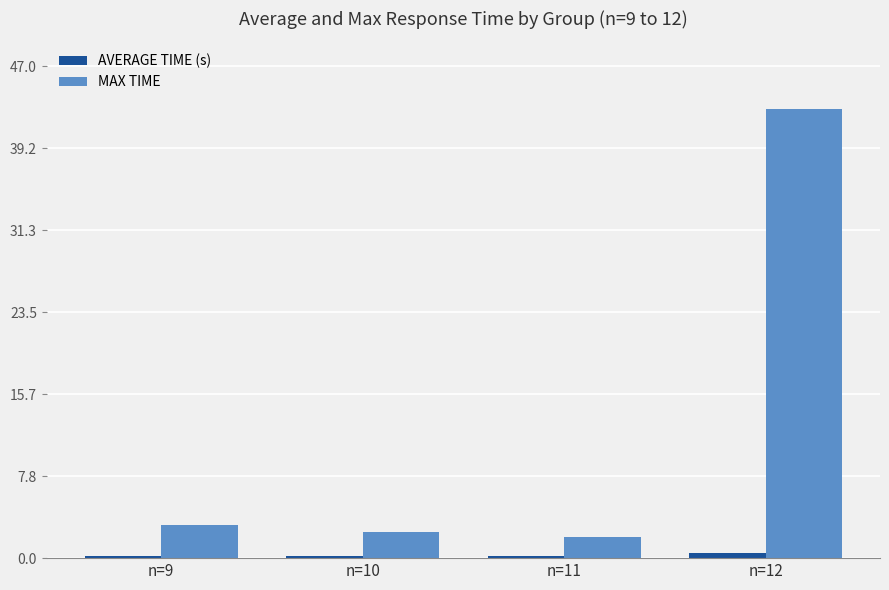

At which category does the chart reach its peak across all series?

n=12